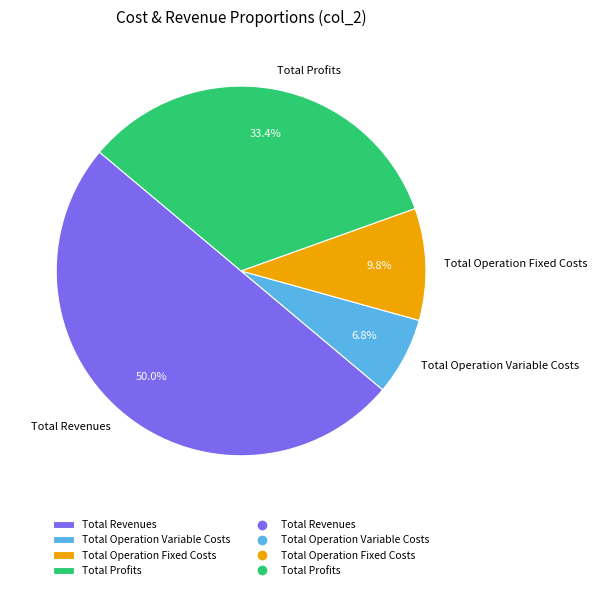

Count the number of slices in the pie.

4